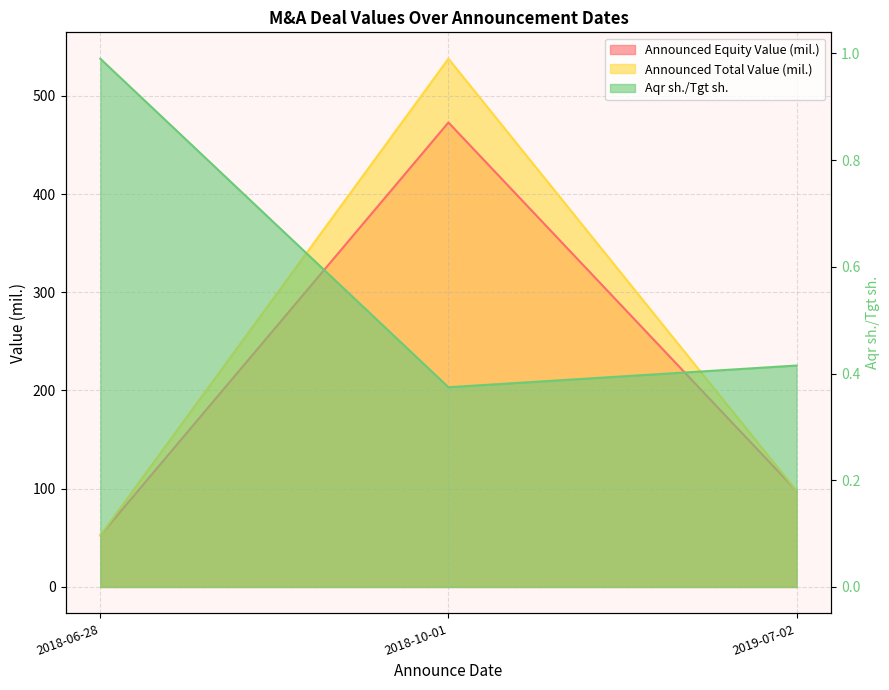

What is the difference between the maximum and second lowest values in the Announced Equity Value (mil.) series?

374.9